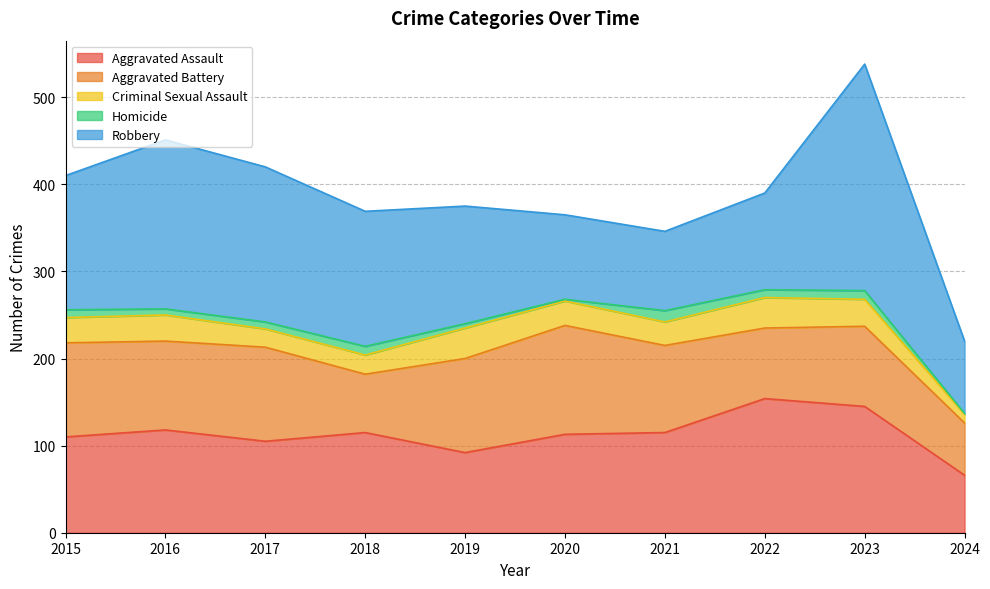

Where is the first local maximum for Robbery?

2016